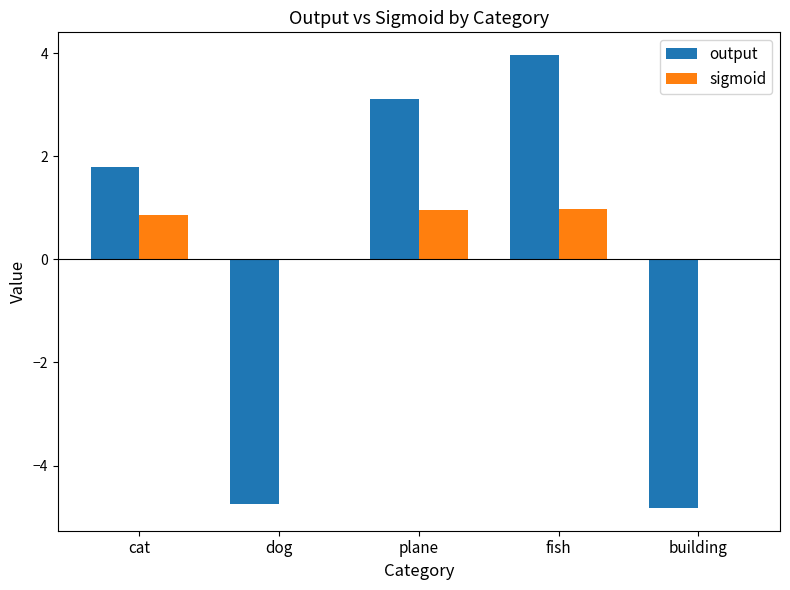

What is the total value across all series at fish?

4.9